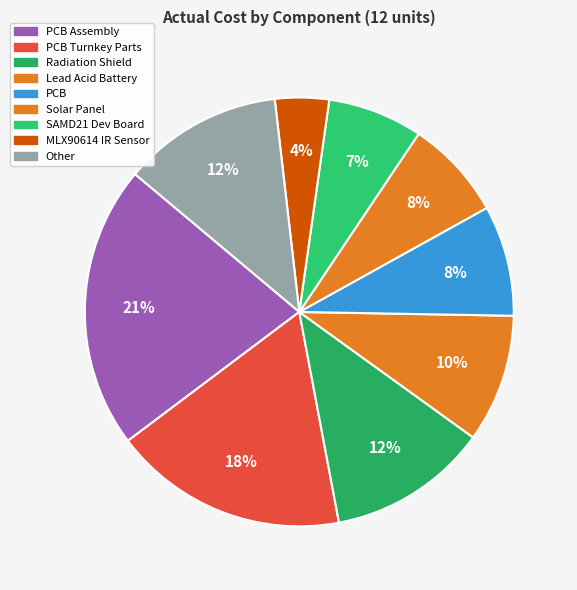

How many slices are in this pie chart?

9